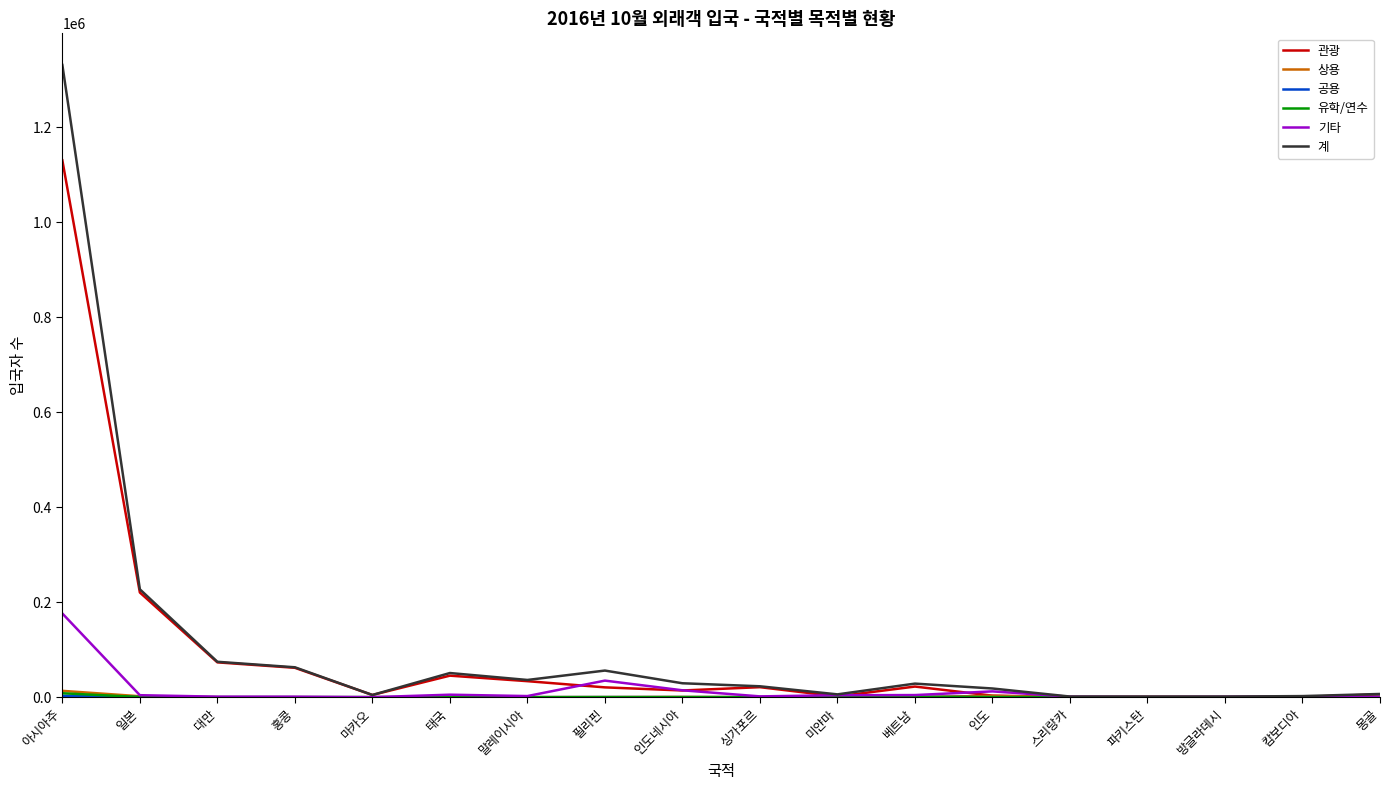

At which category is the sum across all series the highest?

아시아주